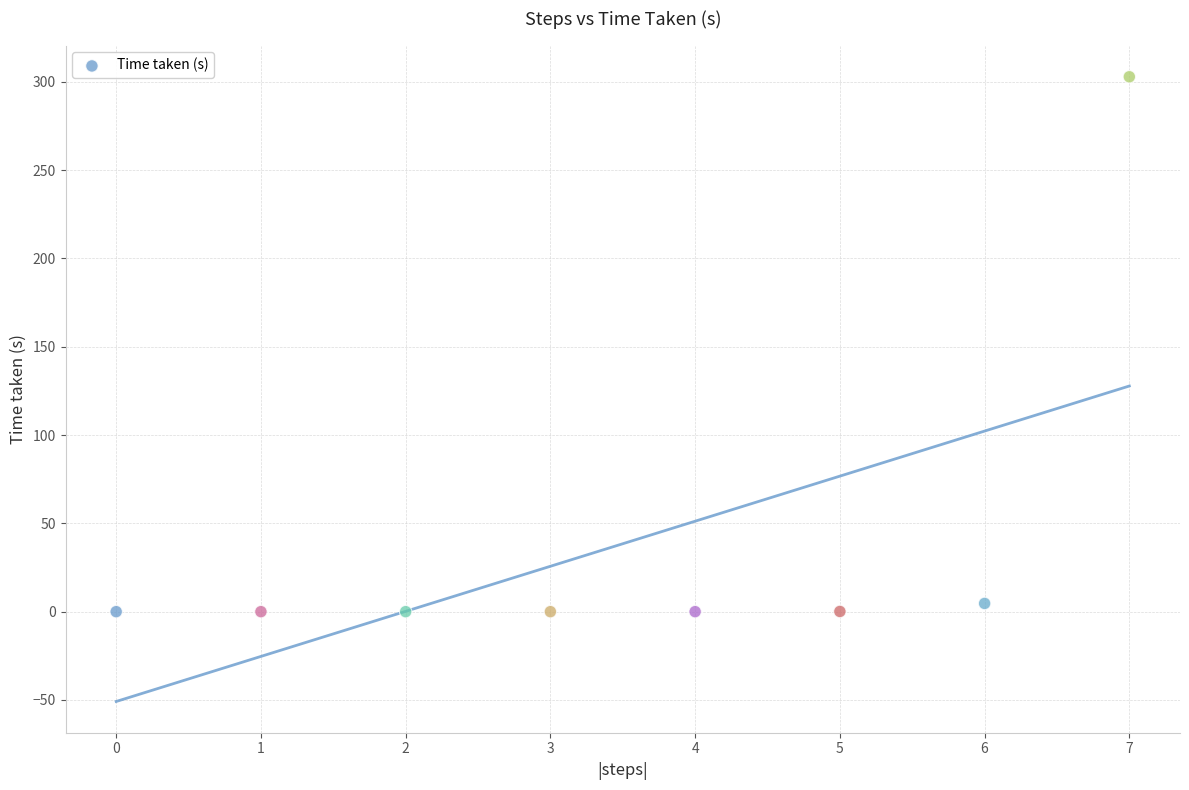

What is the average Y value?

38.5